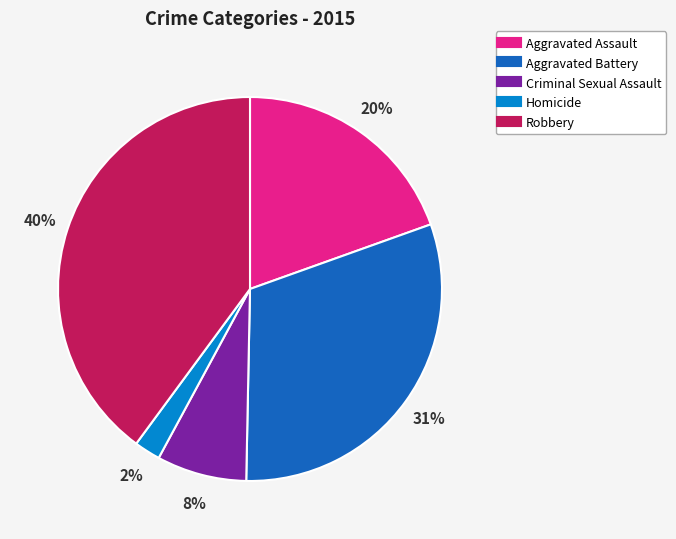

To the nearest percent, what is the combined percentage of Aggravated Battery and Homicide?

33%